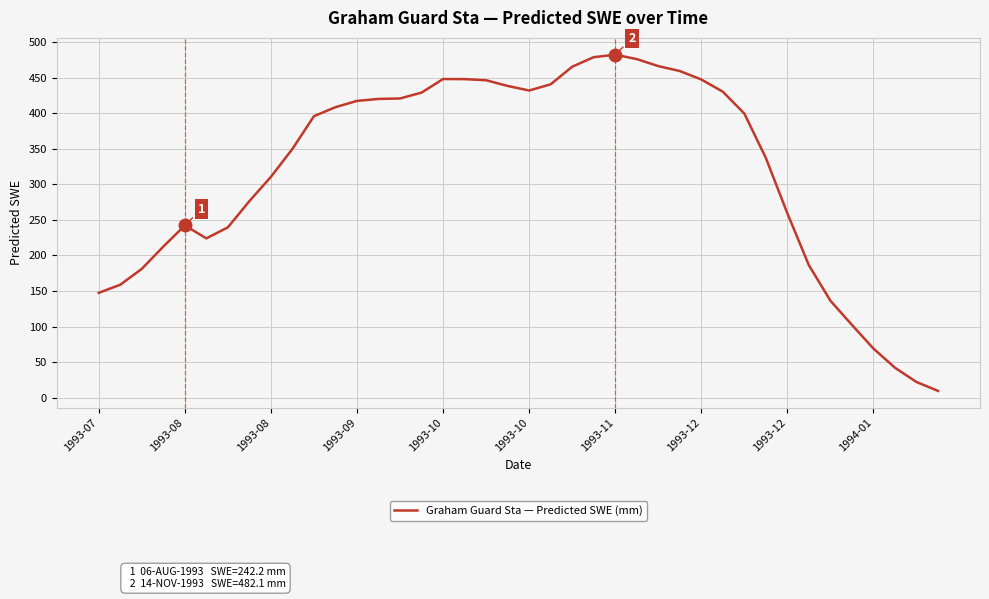

What is the greatest value displayed?

482.1